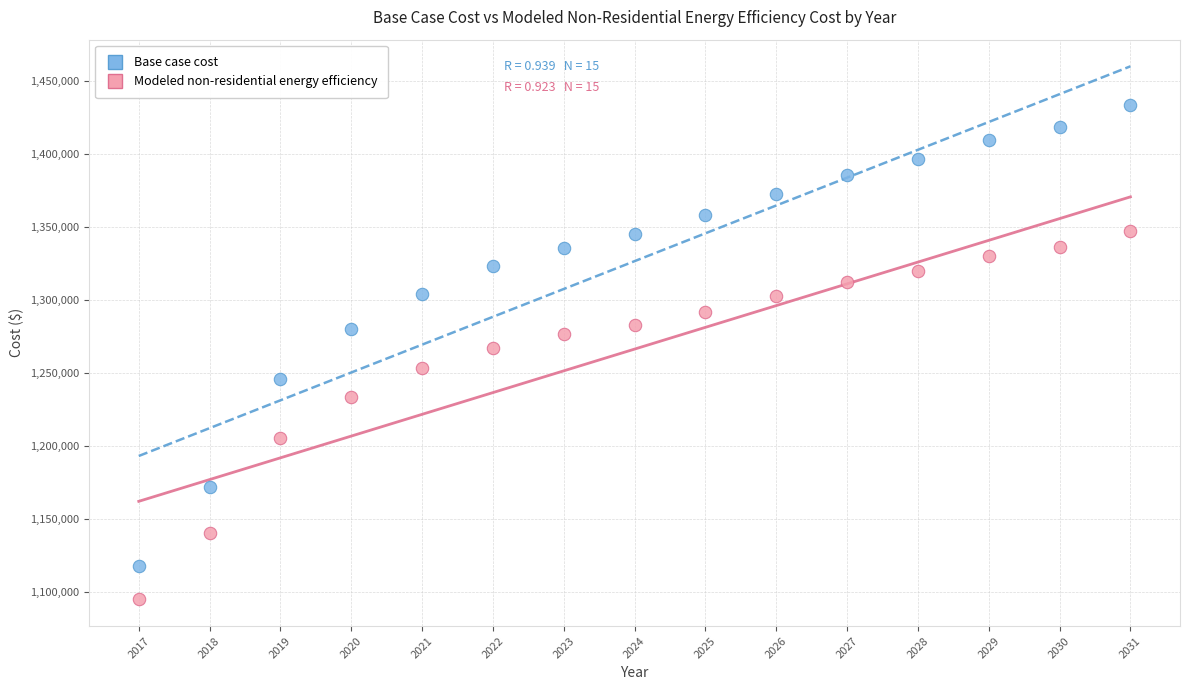

What are all the series names shown in the legend?

Base case cost, Modeled non-residential energy efficiency